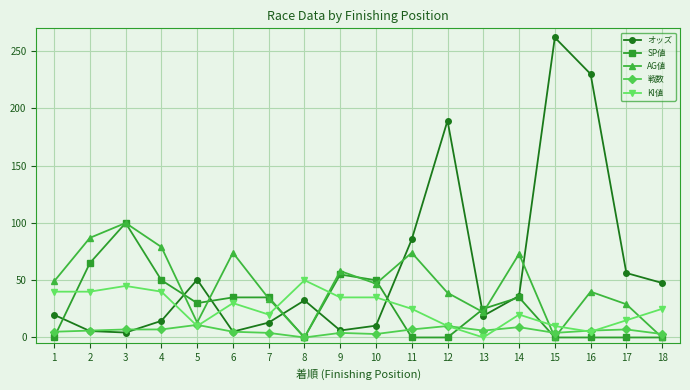

True or false: SP値 has a value of 30.0 at 5.

True